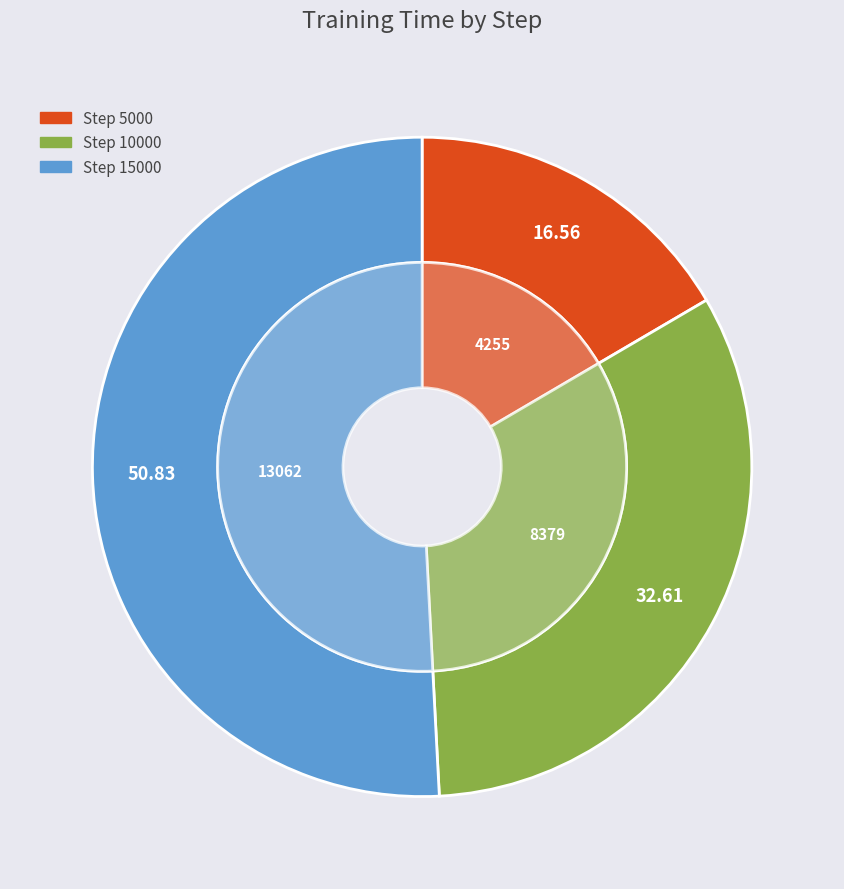

Is it true that 10000 is 33% of the pie?

True